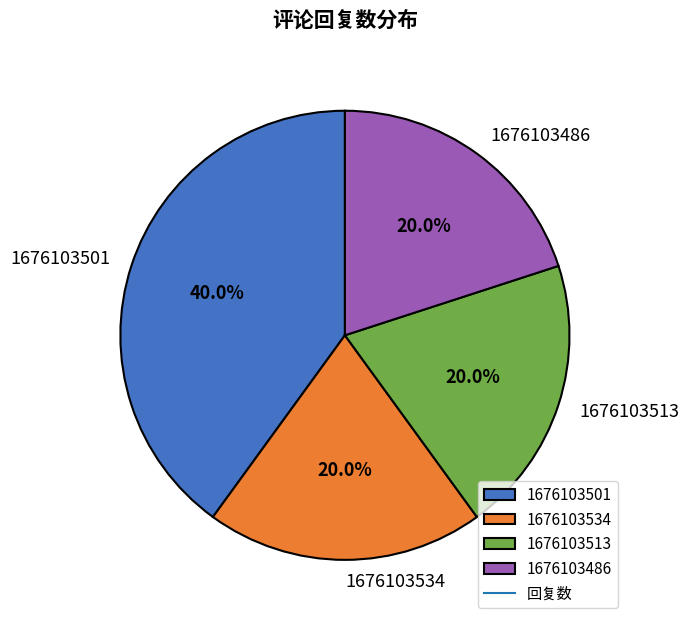

How many segments does this pie chart have?

4